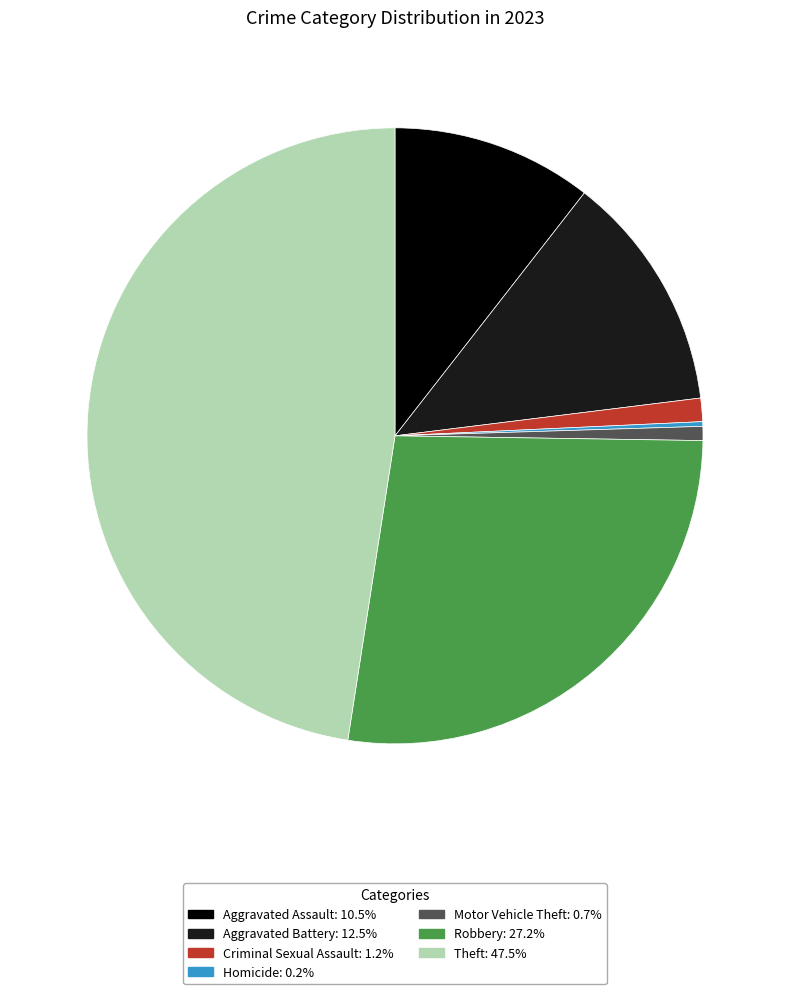

Does Robbery: 27.2% account for over 50% of the chart?

No